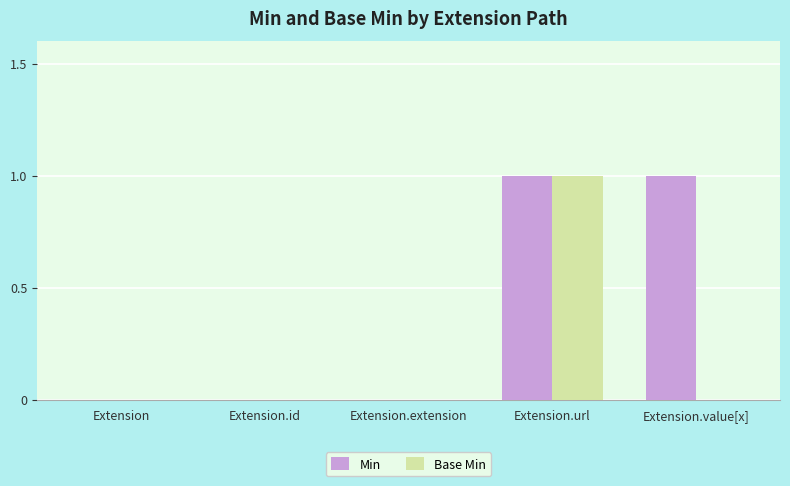

How many distinct data groups are displayed?

2